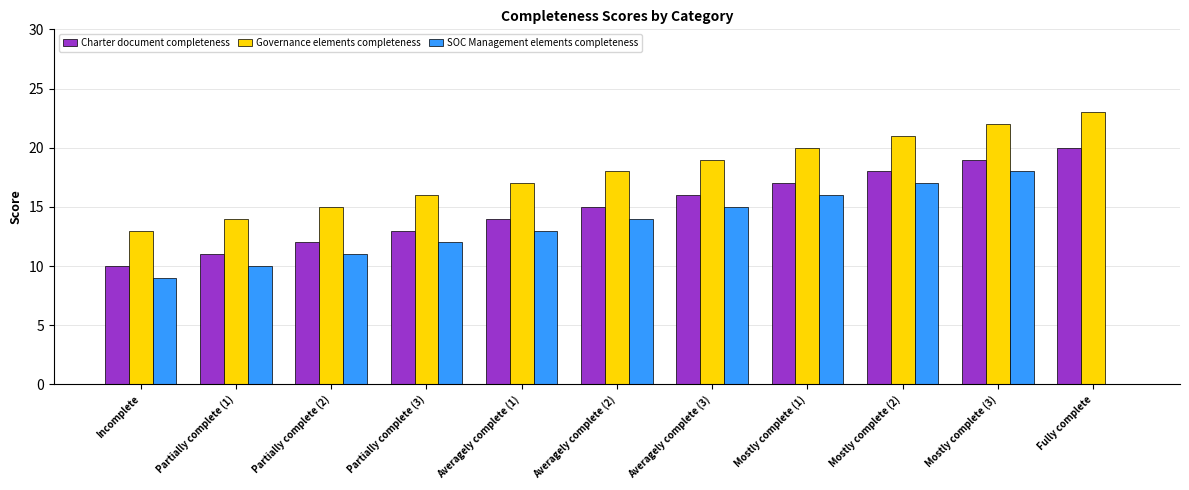

What is the sum of all Charter document completeness values?

165